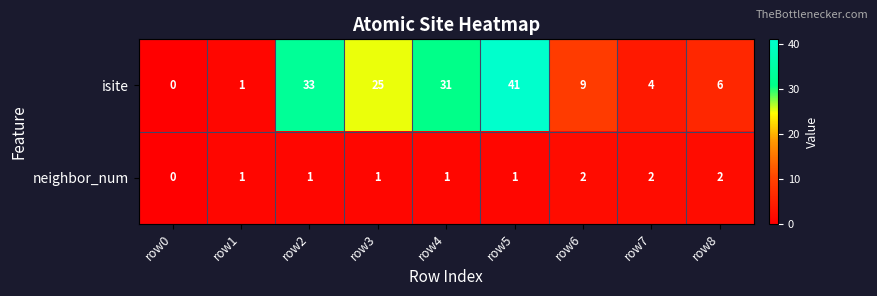

Is it true that isite equals 13 at row6?

False